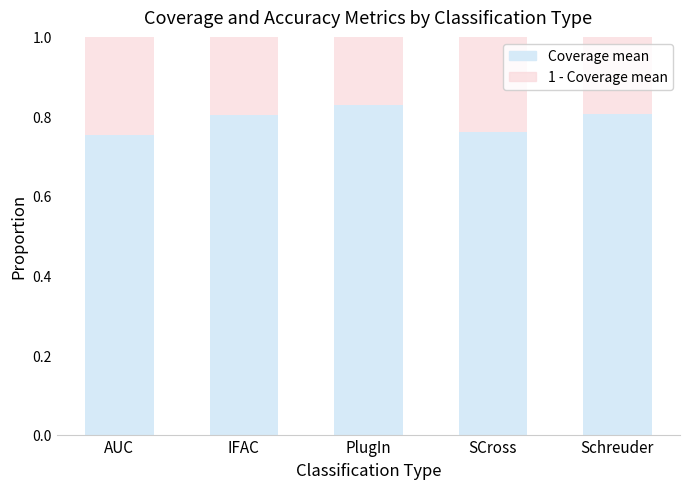

How many bars are there in total?

5